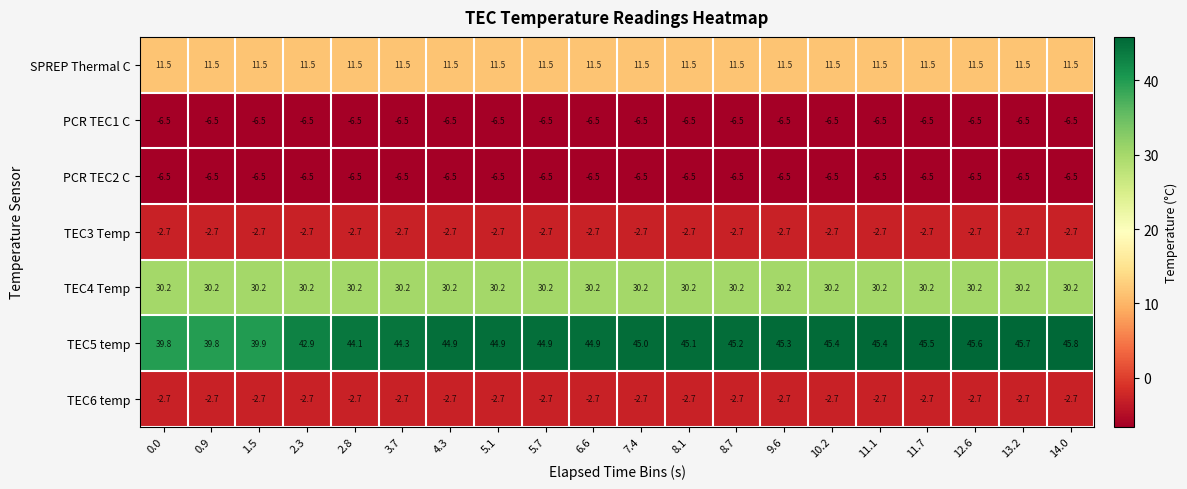

What is the minimum value shown in the chart?

-6.5